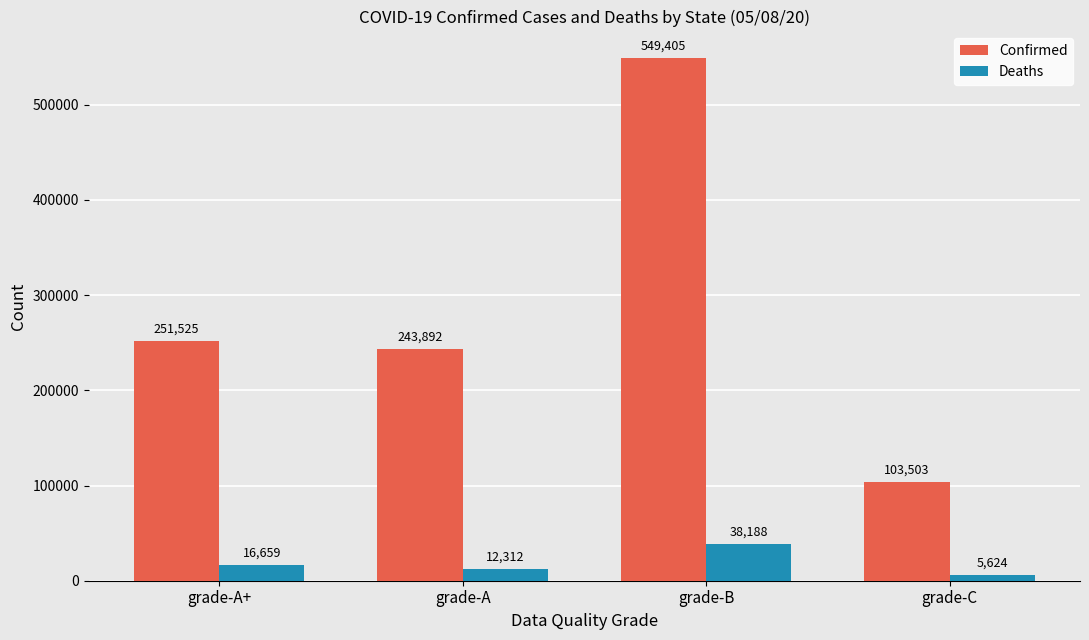

What is the total value across all series at grade-A?

256204